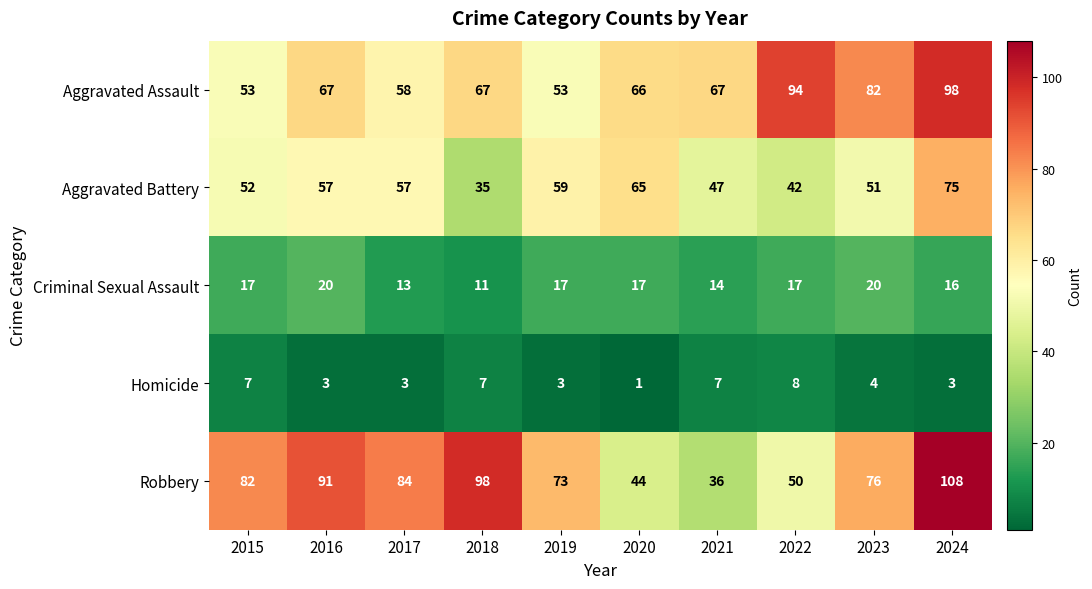

Where is Robbery nearest to the value 72?

2019